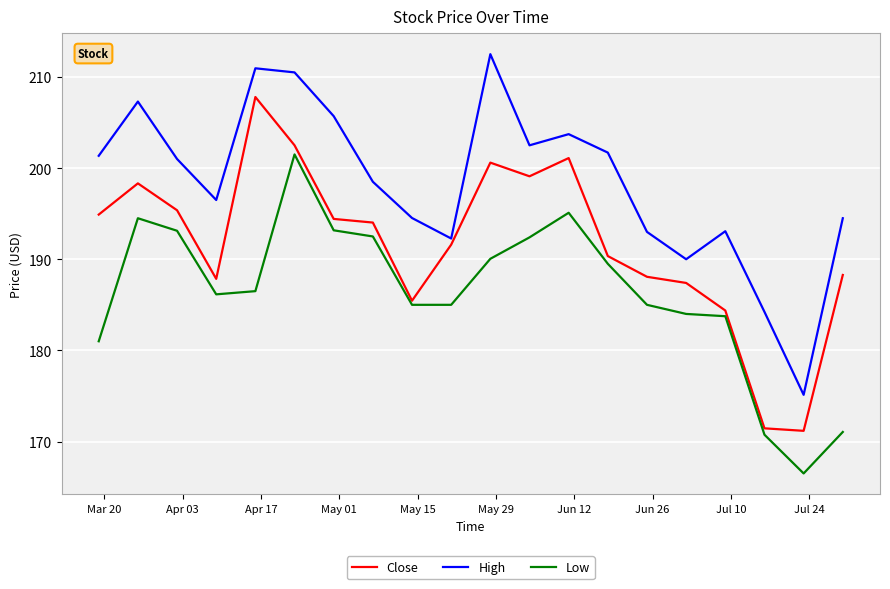

What is the minimum value shown in the chart?

166.5